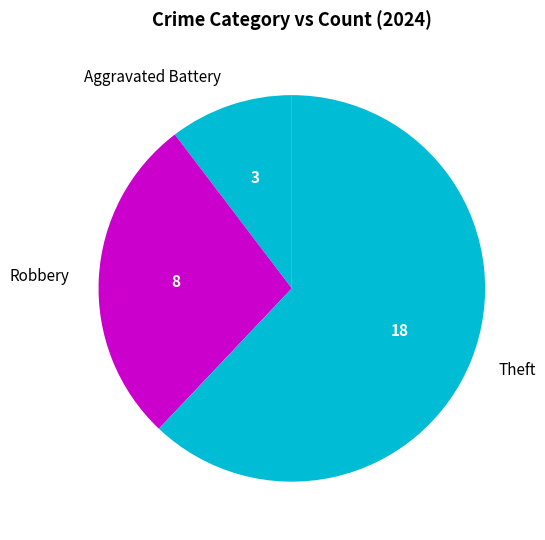

Rank the categories by value from highest to lowest.

Theft, Robbery, Aggravated Battery